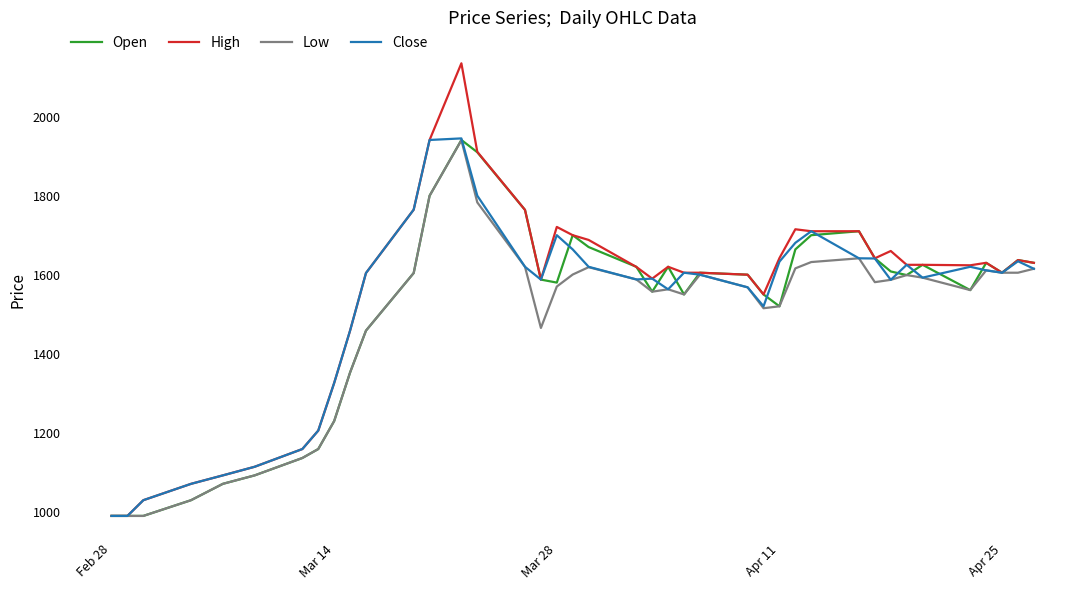

What is the maximum value for Open?

1941.0